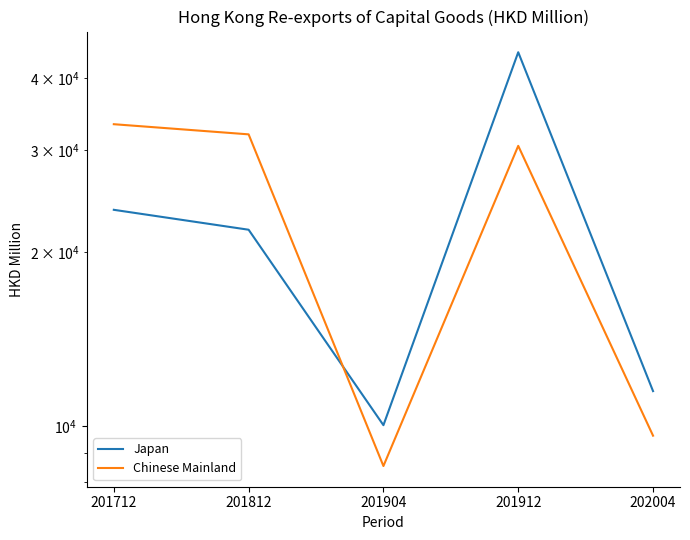

What is the difference between the highest and lowest values at 201912?

13765.2